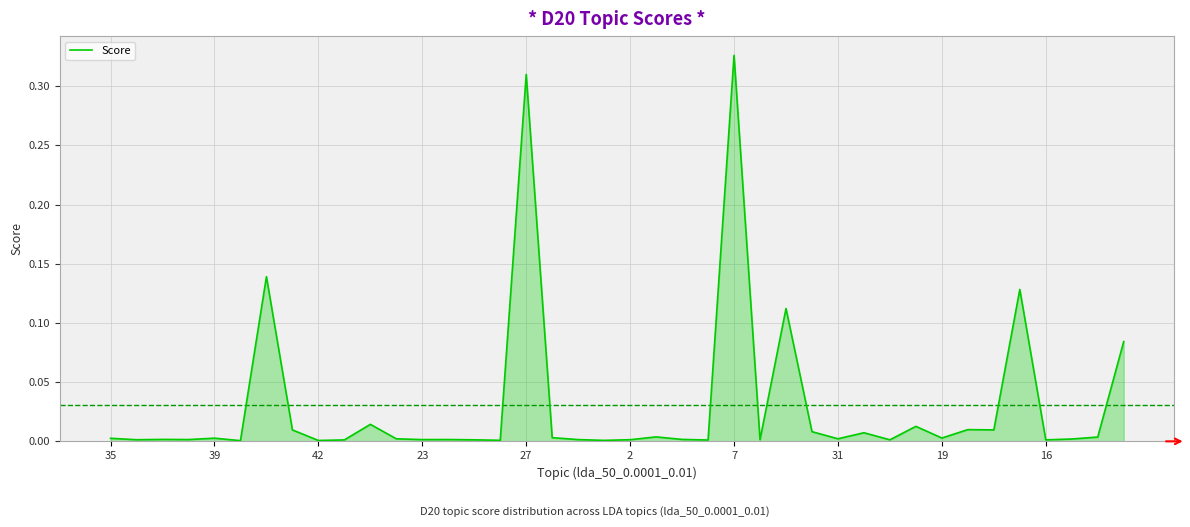

At which category does the chart reach its peak across all series?

7